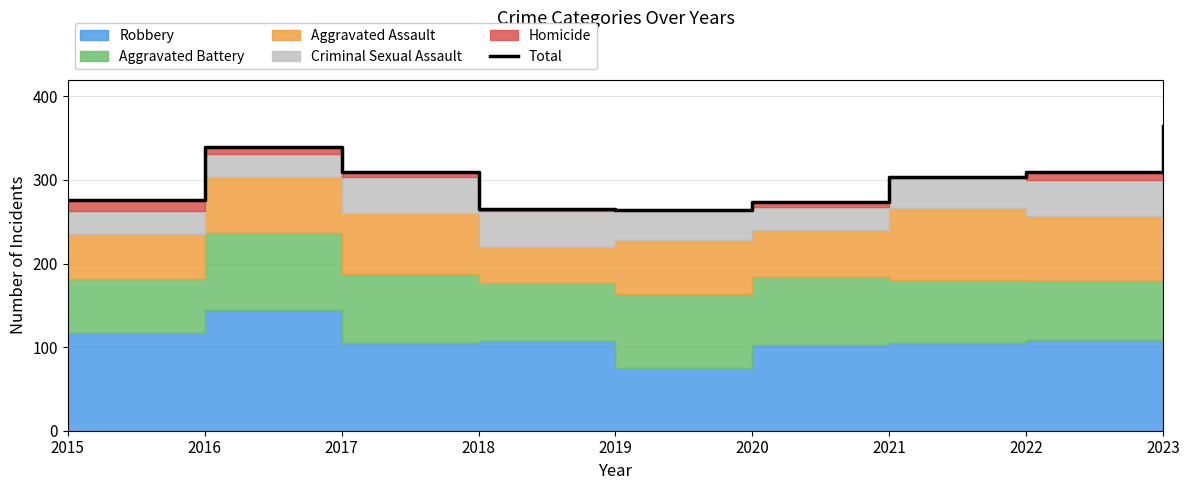

Reading left to right, list all the values displayed in this chart.

2015=276	2016=339	2017=309	2018=265	2019=264	2020=273	2021=304	2022=310	2023=365